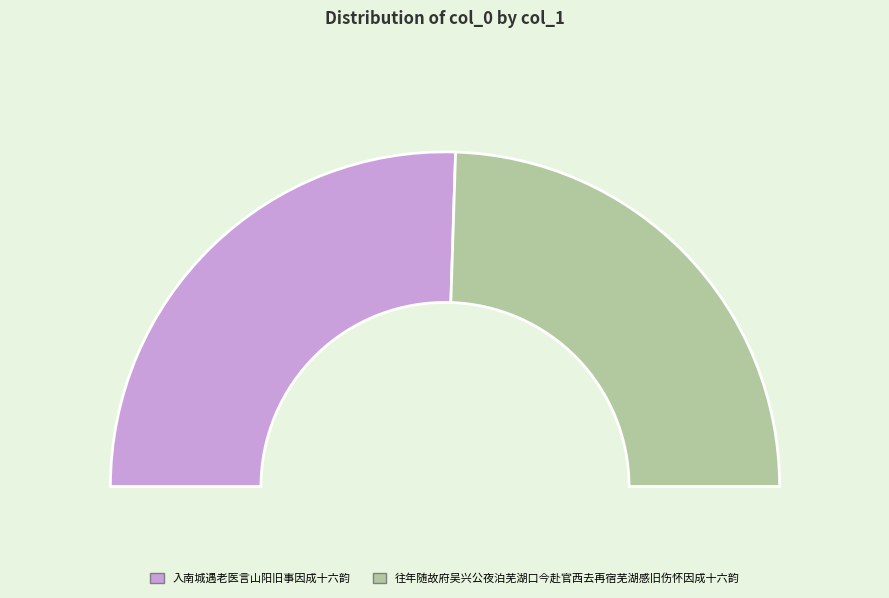

The 往年随故府吴兴公夜泊芜湖口今赴官西去再宿芜湖感旧伤怀因成十六韵 slice represents 49% of the pie. True or false?

True